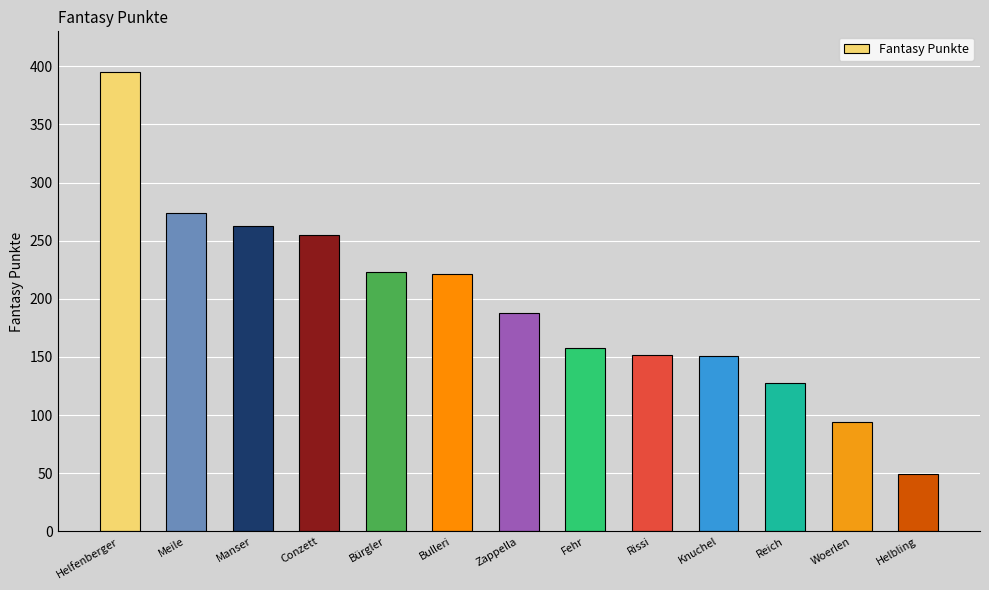

How many bars are there in total?

13